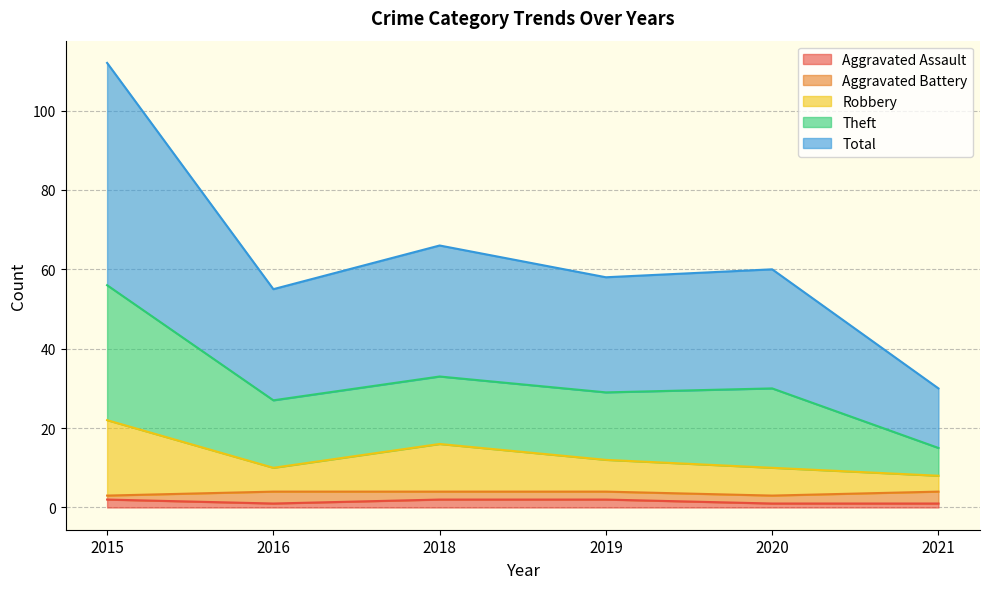

Is it true that Aggravated Assault equals 1 at 2020?

True